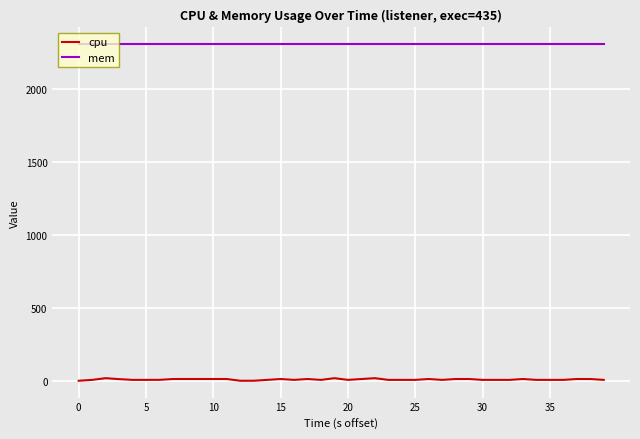

Which series has the largest total across all categories?

mem